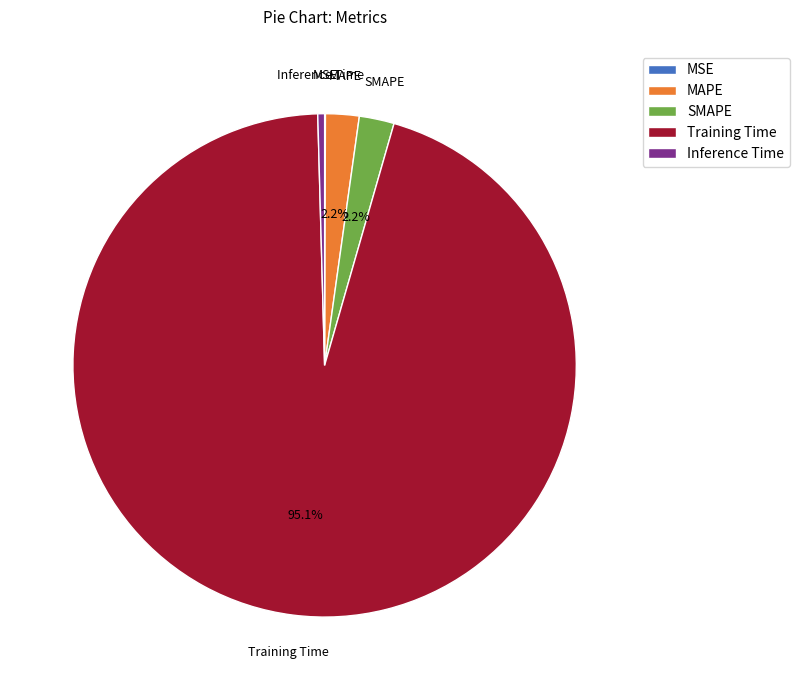

Between MAPE and Inference Time, which is larger?

MAPE